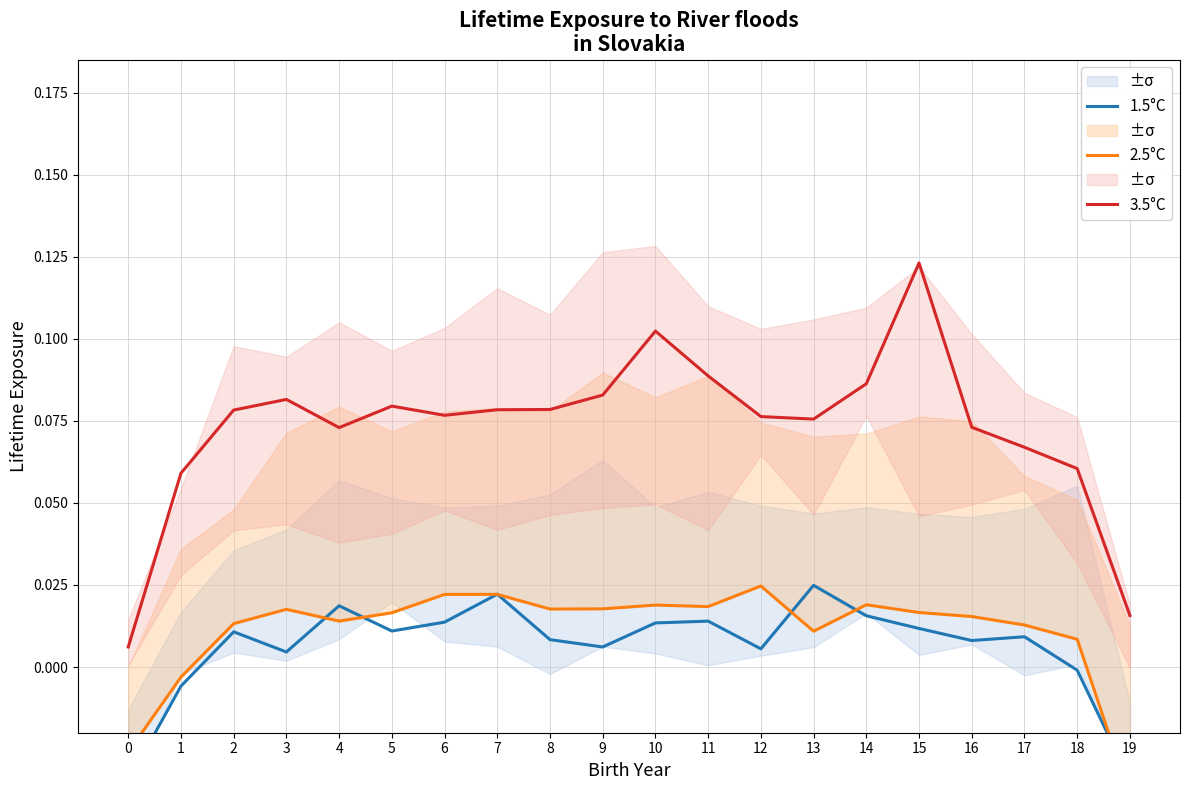

How many data points in 1.5°C are less than 0?

4